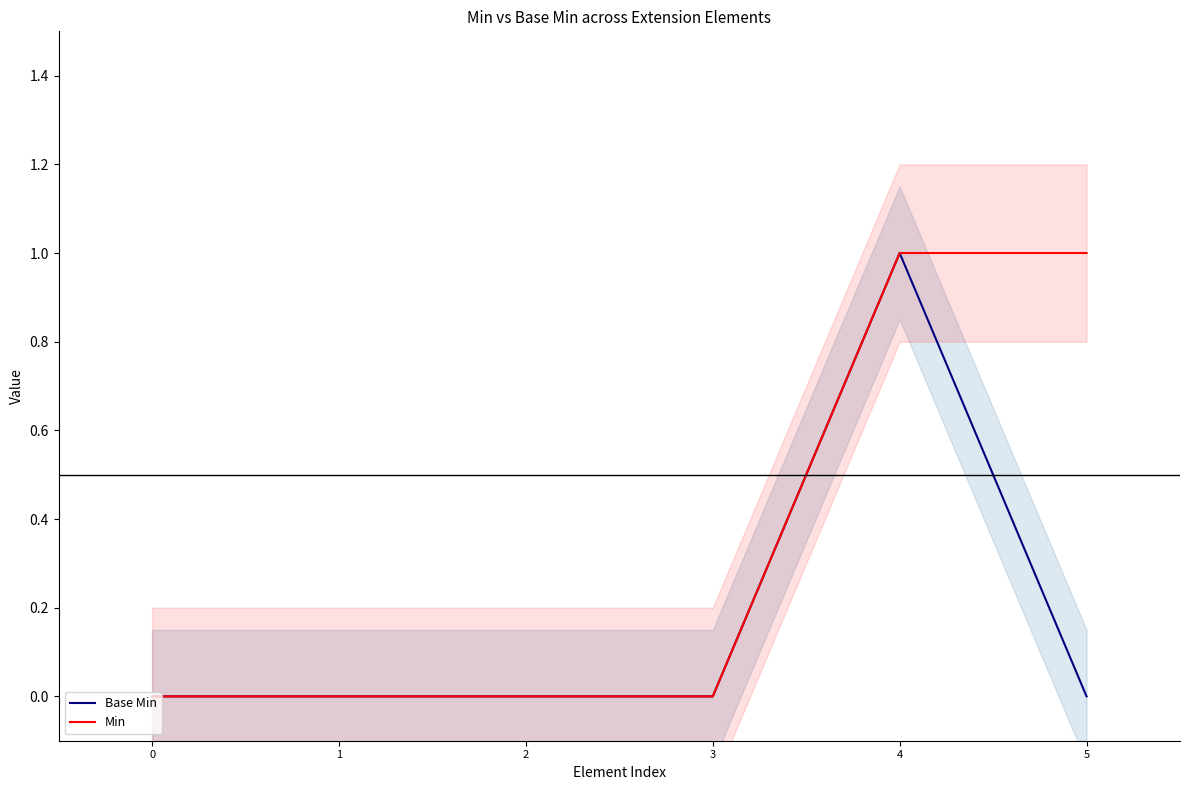

In Base Min, how many points are higher than both neighbors (excluding endpoints)?

1